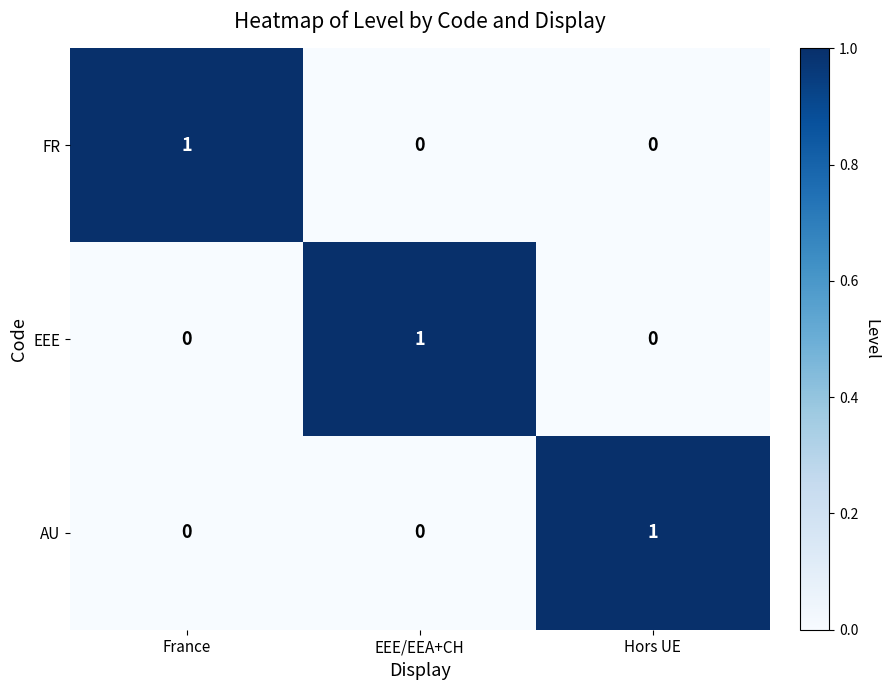

How many distinct data groups are displayed?

3